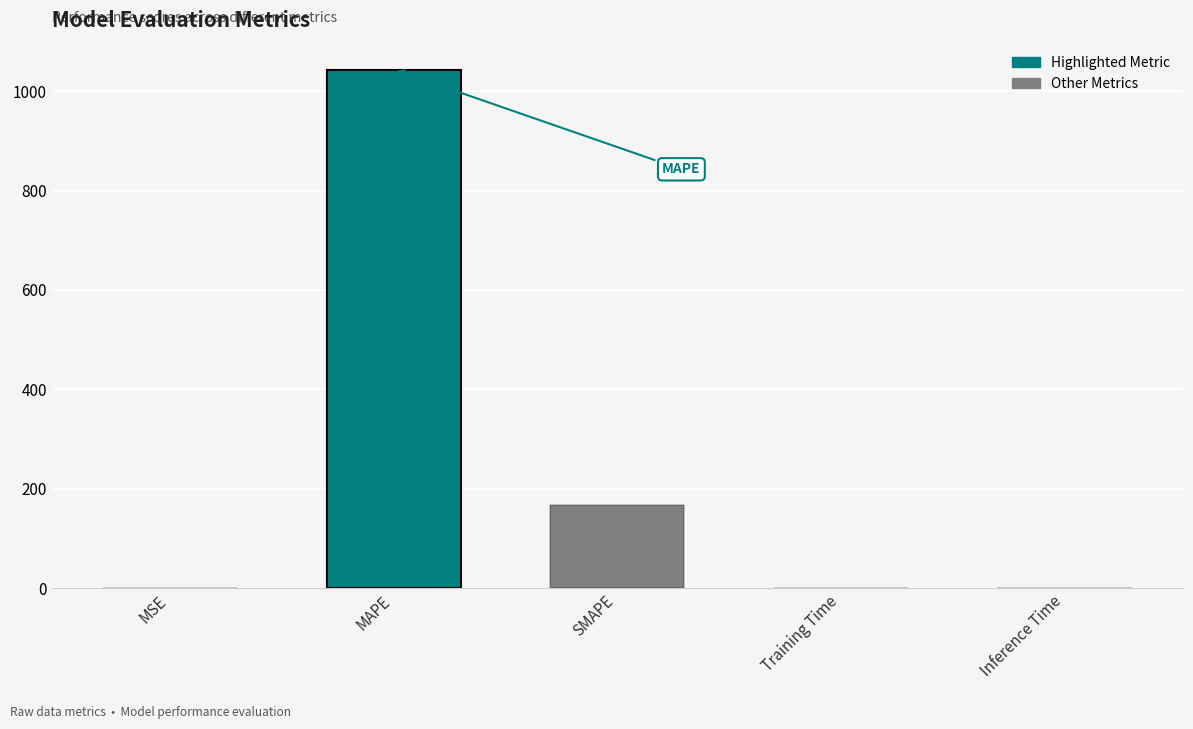

At which label is the value closest to 521?

SMAPE